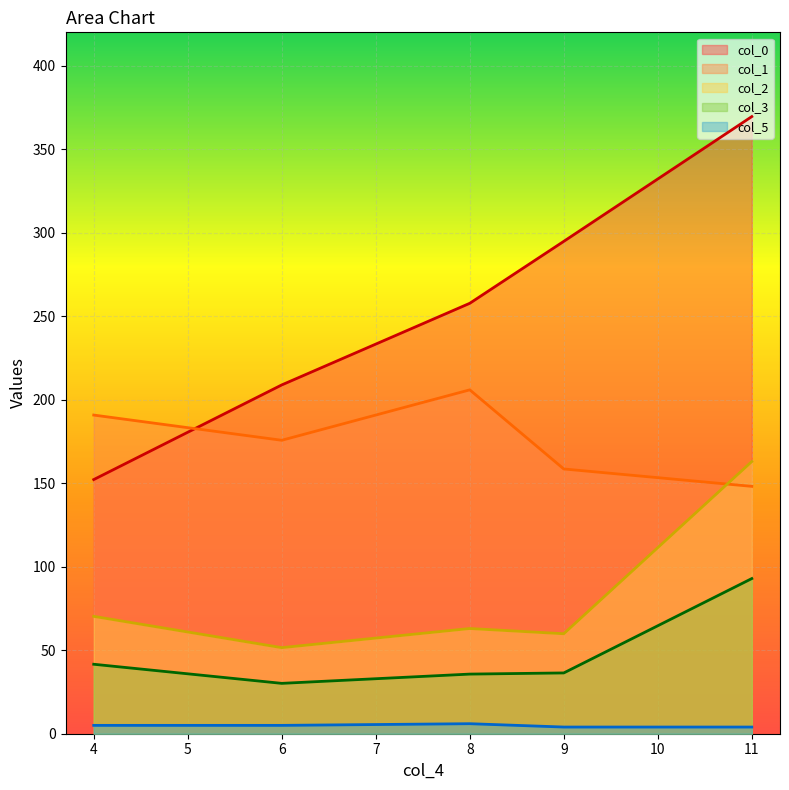

What is the difference between the second highest and second lowest values in the col_2 series?

10.4